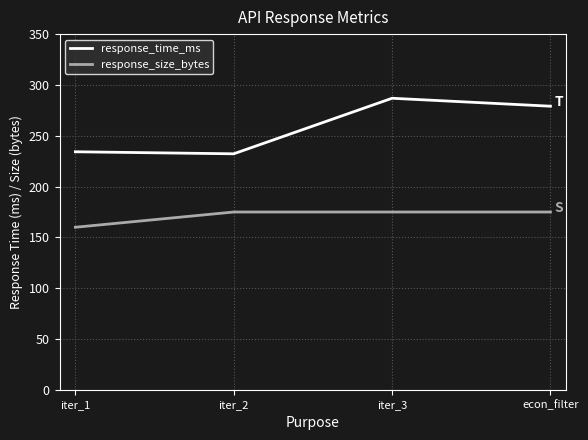

True or false: response_time_ms and response_size_bytes intersect in this chart.

False